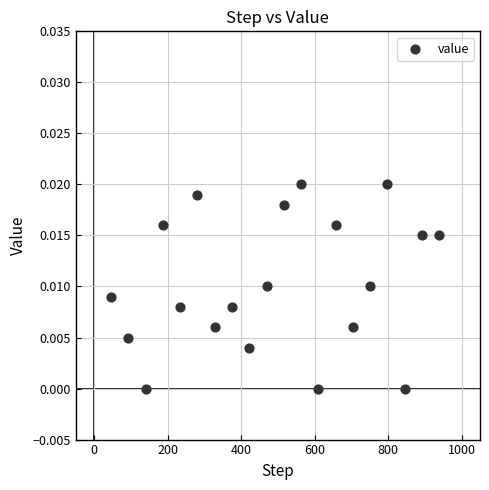

What is the range of X values (max minus min)?

893.0